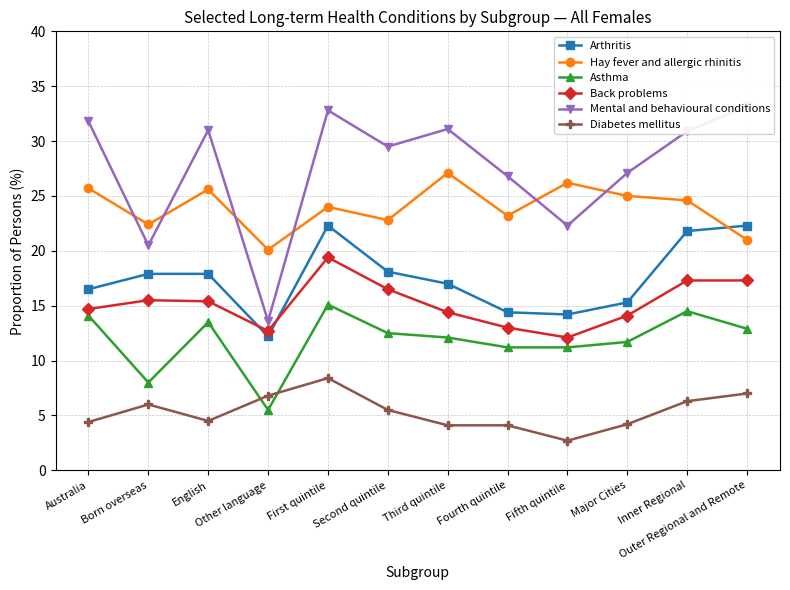

Which series has the largest total across all categories?

Mental and behavioural conditions